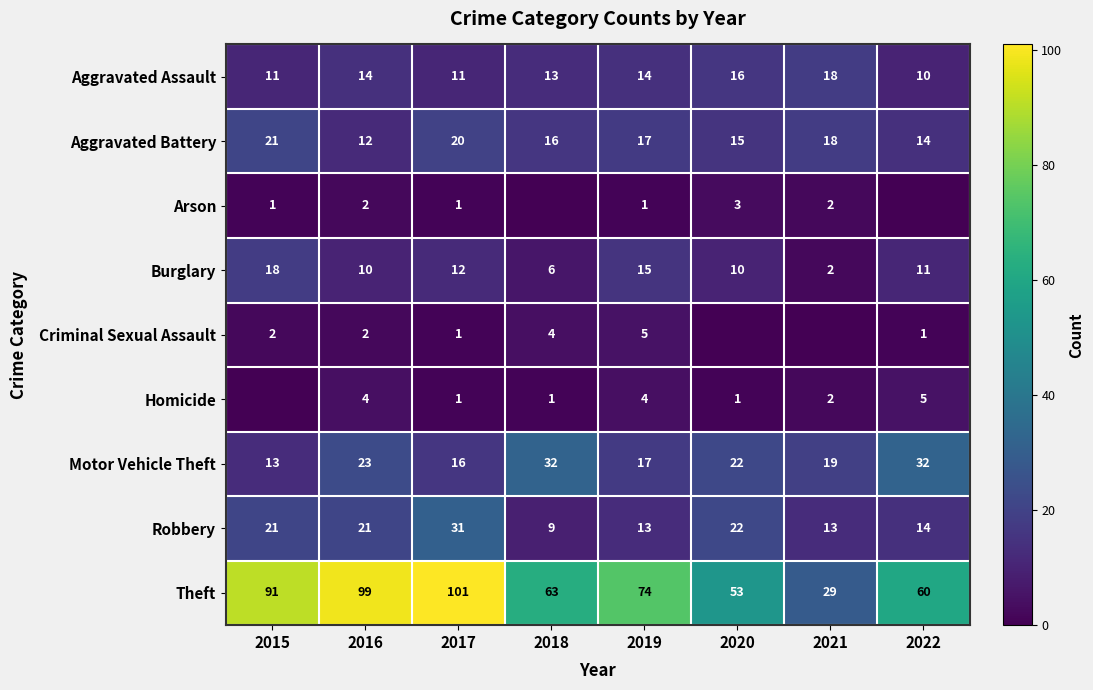

How many values in the Aggravated Battery series are below 17?

4